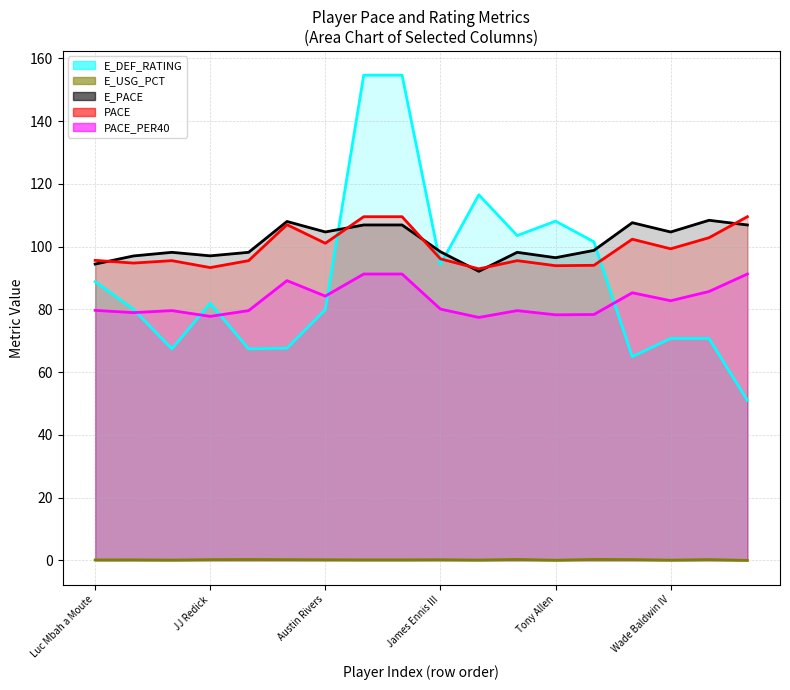

True or false: E_DEF_RATING and PACE cross at least once.

True